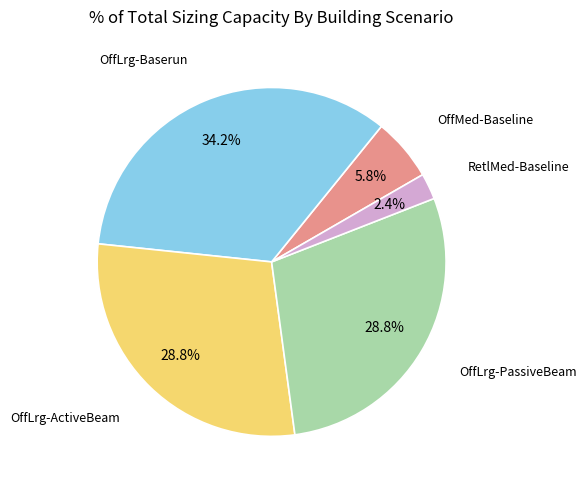

Is there a majority slice in this chart?

No